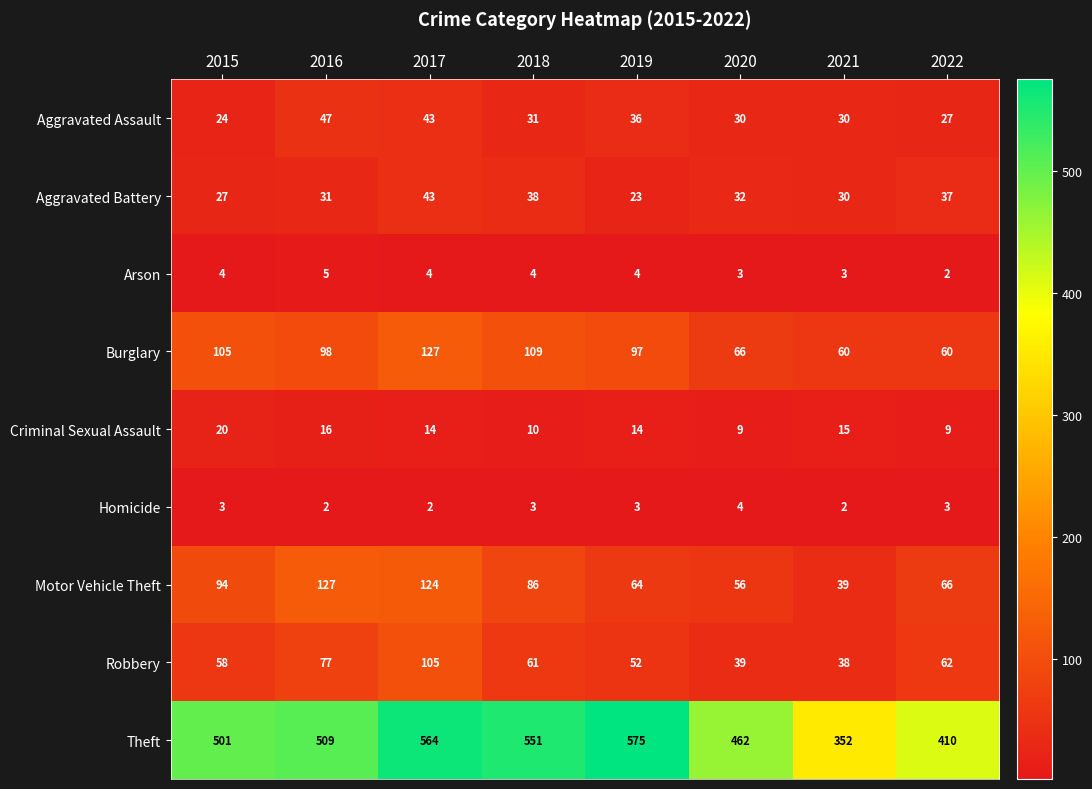

Rank the series at 2016 from highest to lowest value.

Theft, Motor Vehicle Theft, Burglary, Robbery, Aggravated Assault, Aggravated Battery, Criminal Sexual Assault, Arson, Homicide